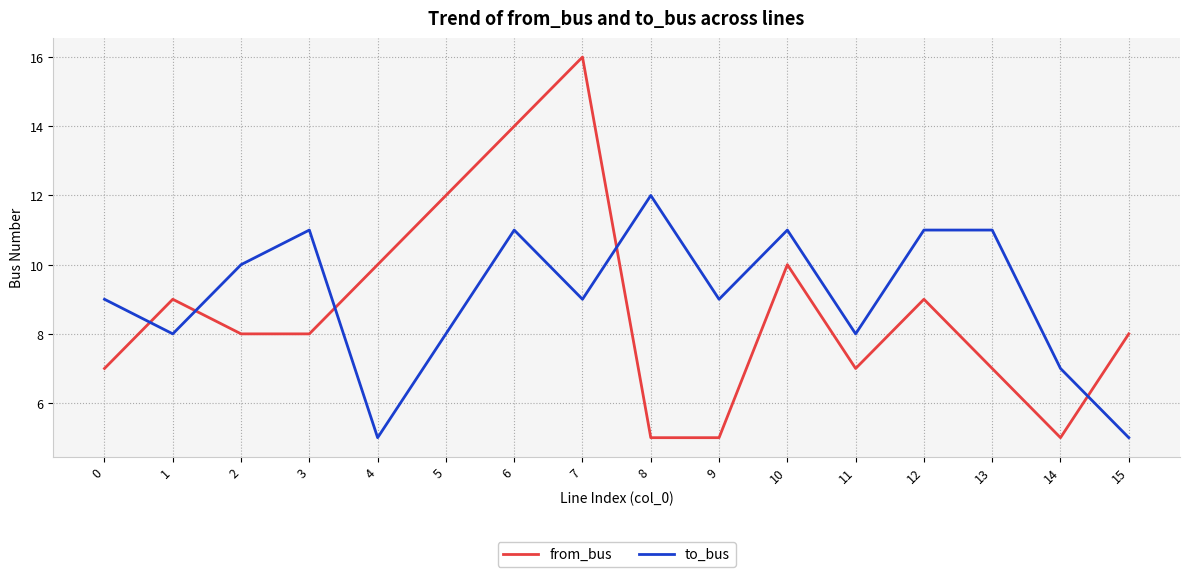

Is the value of from_bus at 6 greater than the value of to_bus at 5?

Yes